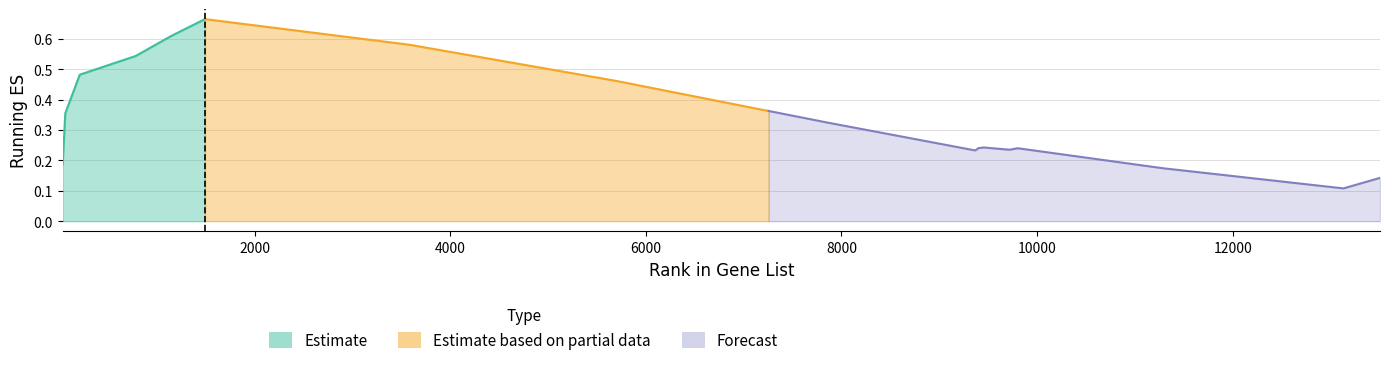

How many values are between 0 and 1?

24